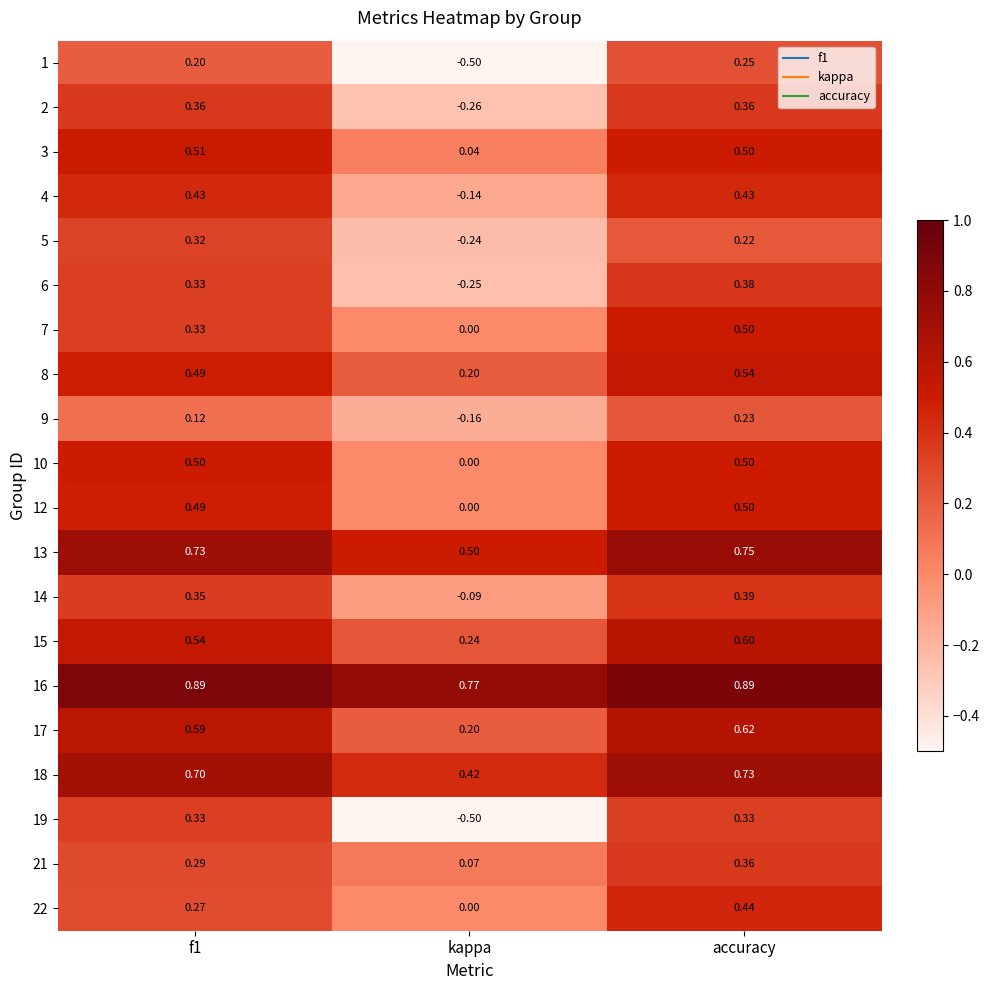

Where is 4 nearest to the value 0?

kappa